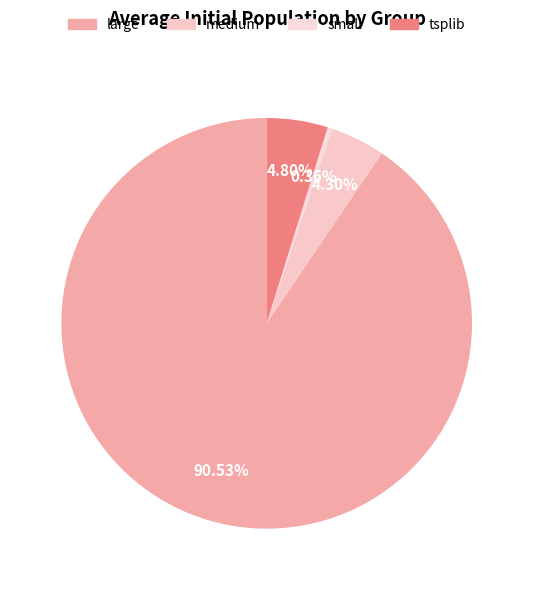

What percentage is NOT represented by medium?

95.7%